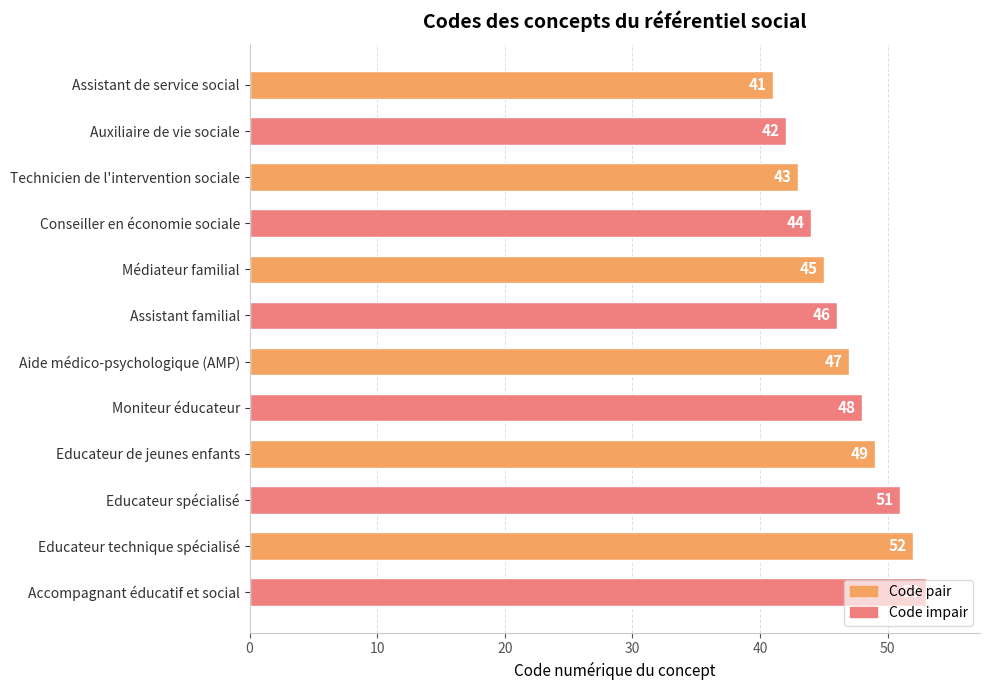

What is the difference between the maximum and minimum values?

12